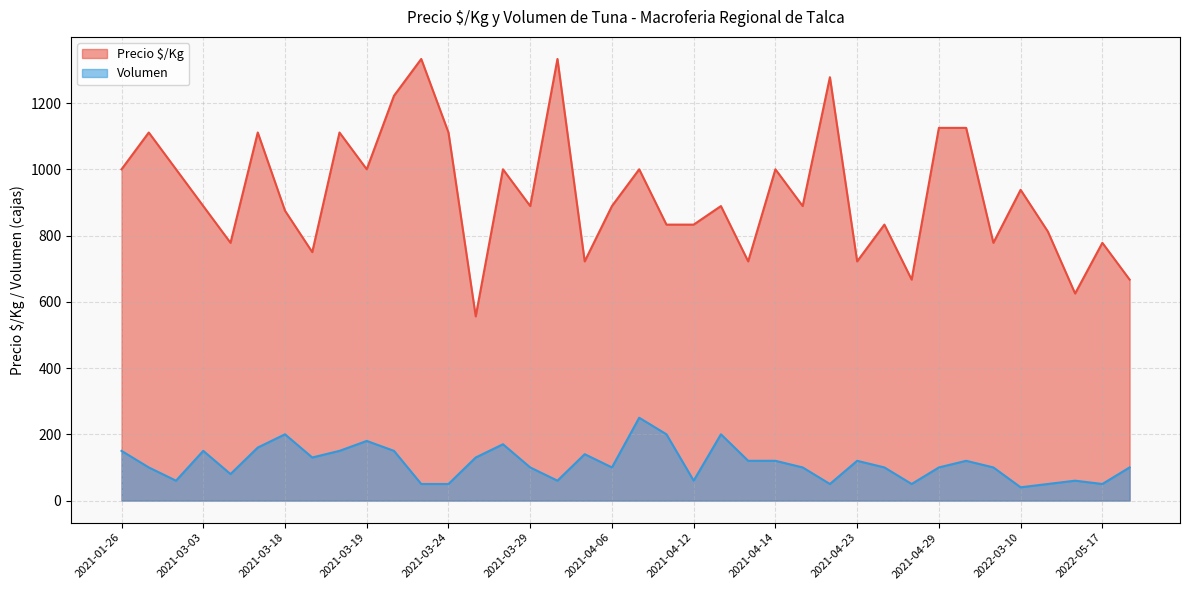

What is the approximate value of Precio $/Kg at 2022-03-10, to the nearest 100?

900